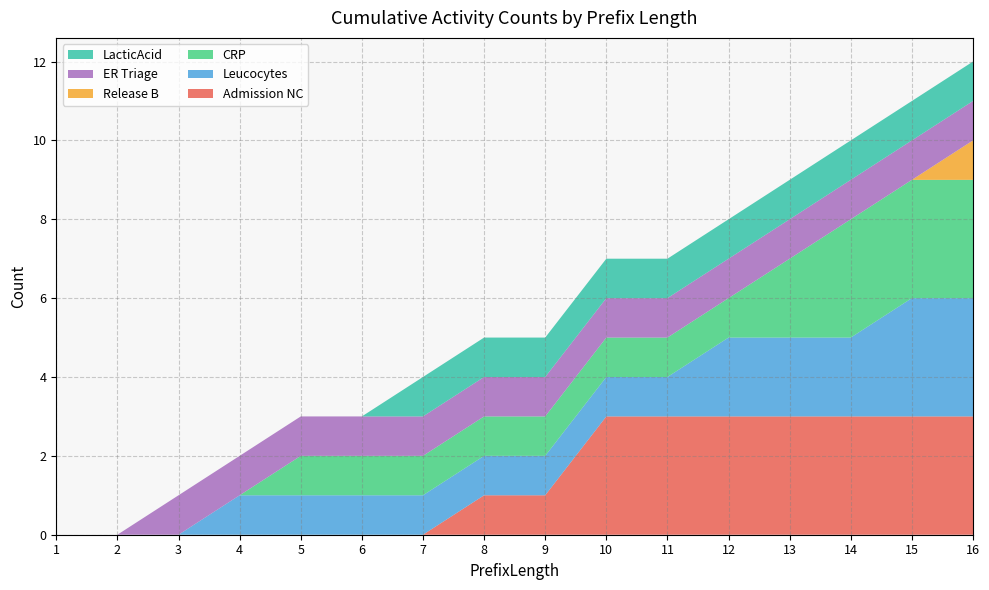

Reading left to right, transcribe all the data shown in this chart.

Admission NC: 0	0	0	0	0	0	0	1	1	3	3	3	3	3	3	3
Leucocytes: 0	0	0	1	1	1	1	1	1	1	1	2	2	2	3	3
CRP: 0	0	0	0	1	1	1	1	1	1	1	1	2	3	3	3
Release B: 0	0	0	0	0	0	0	0	0	0	0	0	0	0	0	1
ER Triage: 0	0	1	1	1	1	1	1	1	1	1	1	1	1	1	1
LacticAcid: 0	0	0	0	0	0	1	1	1	1	1	1	1	1	1	1